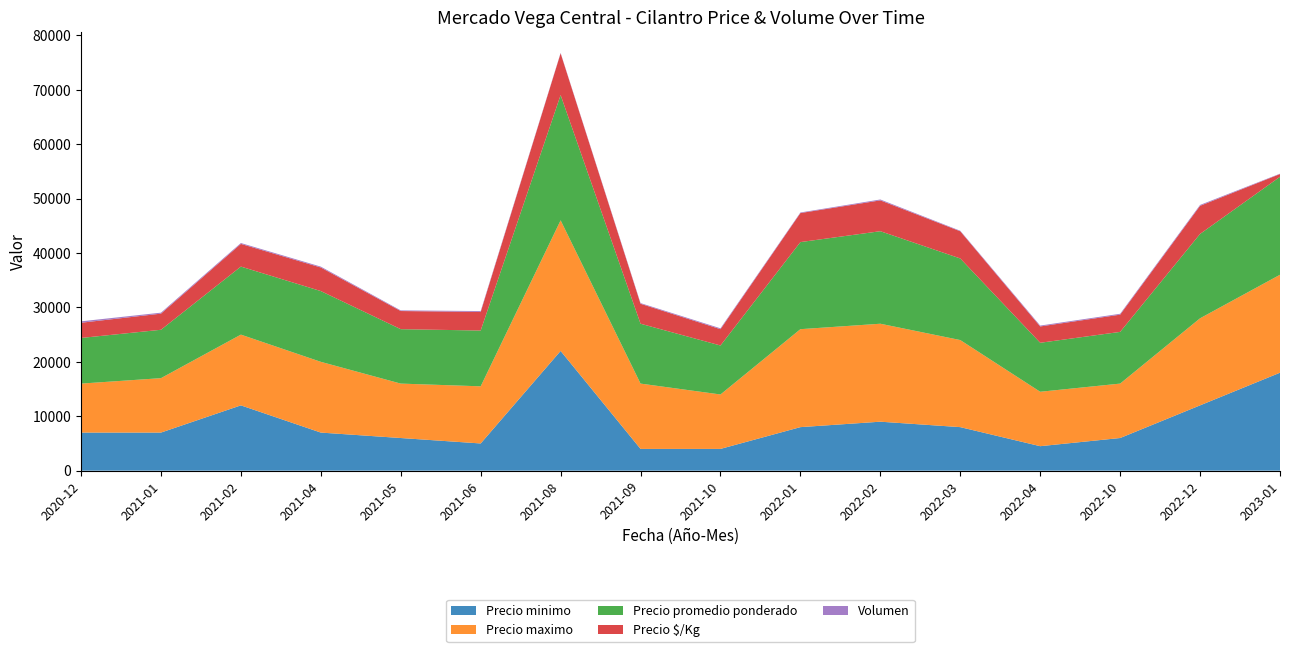

Reading left to right, list all the values displayed in this chart.

Precio minimo: 2020-12=7000	2021-01=7000	2021-02=12000	2021-04=7000	2021-05=6000	2021-06=5000	2021-08=22000	2021-09=4000	2021-10=4000	2022-01=8000	2022-02=9000	2022-03=8000	2022-04=4500	2022-10=6000	2022-12=12000	2023-01=18000
Precio maximo: 2020-12=9000	2021-01=10000	2021-02=13000	2021-04=13000	2021-05=10000	2021-06=10500	2021-08=24000	2021-09=12000	2021-10=10000	2022-01=18000	2022-02=18000	2022-03=16000	2022-04=10000	2022-10=10000	2022-12=16000	2023-01=18000
Precio promedio ponderado: 2020-12=8385	2021-01=8889	2021-02=12500	2021-04=13000	2021-05=10000	2021-06=10250	2021-08=23013	2021-09=11000	2021-10=9000	2022-01=16000	2022-02=17000	2022-03=14990	2022-04=9000	2022-10=9500	2022-12=15500	2023-01=18000
Precio $/Kg: 2020-12=2795	2021-01=2963	2021-02=4167	2021-04=4333	2021-05=3333	2021-06=3417	2021-08=7671	2021-09=3667	2021-10=3000	2022-01=5333	2022-02=5667	2022-03=4997	2022-04=3000	2022-10=3167	2022-12=5167	2023-01=500
Volumen: 2020-12=260	2021-01=180	2021-02=160	2021-04=160	2021-05=120	2021-06=160	2021-08=79	2021-09=124	2021-10=160	2022-01=106	2022-02=160	2022-03=97	2022-04=160	2022-10=160	2022-12=160	2023-01=70